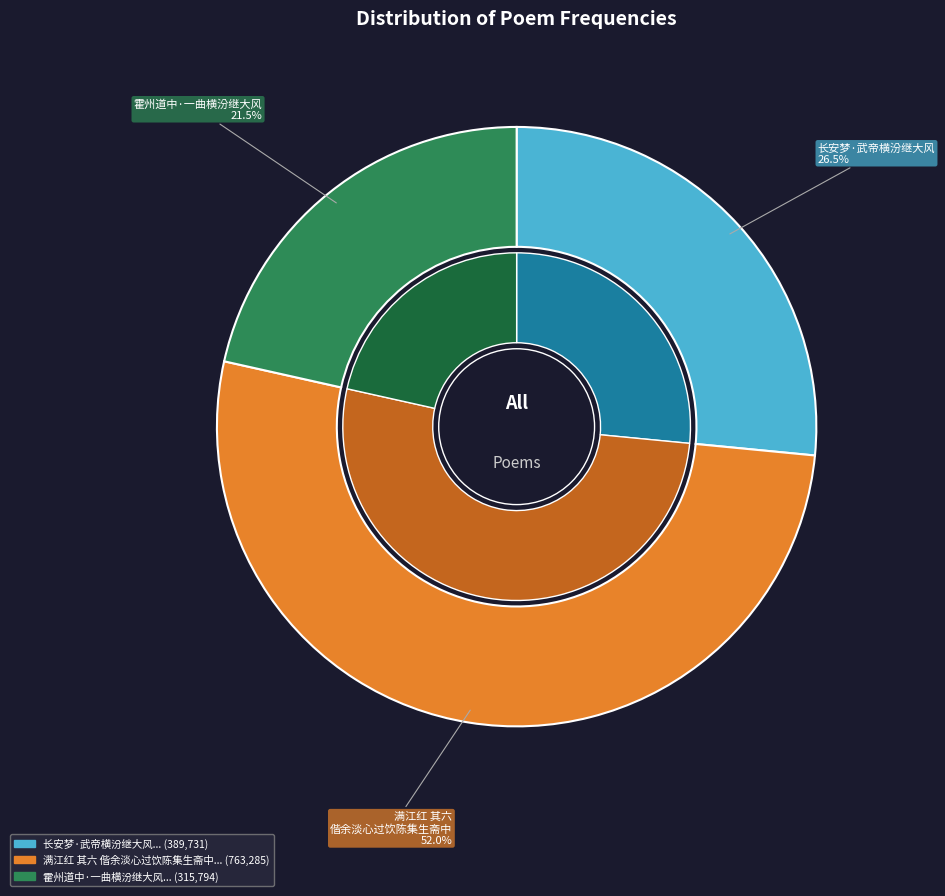

To the nearest percent, what is the difference between the 长安梦·武帝横汾继大风 and 霍州道中·一曲横汾继大风 slice percentages?

5%